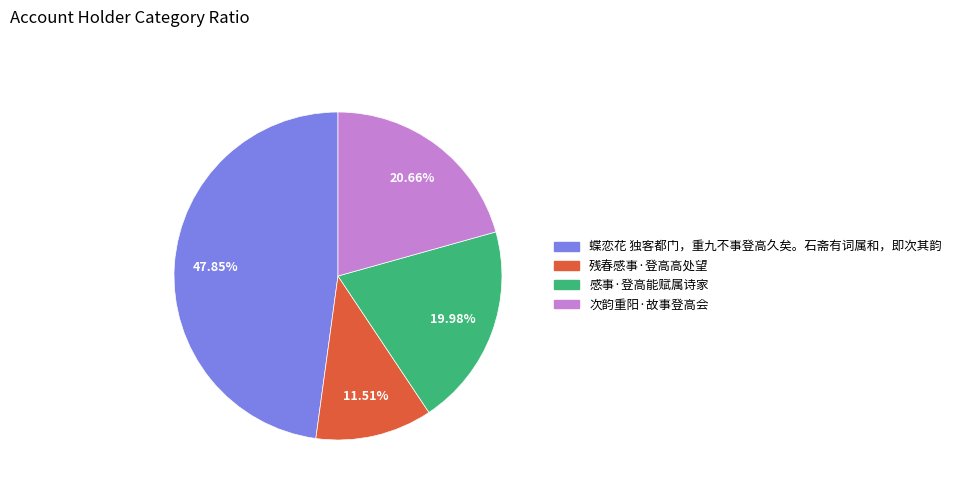

To the nearest percent, what portion does 感事·登高能赋属诗家 represent?

20%